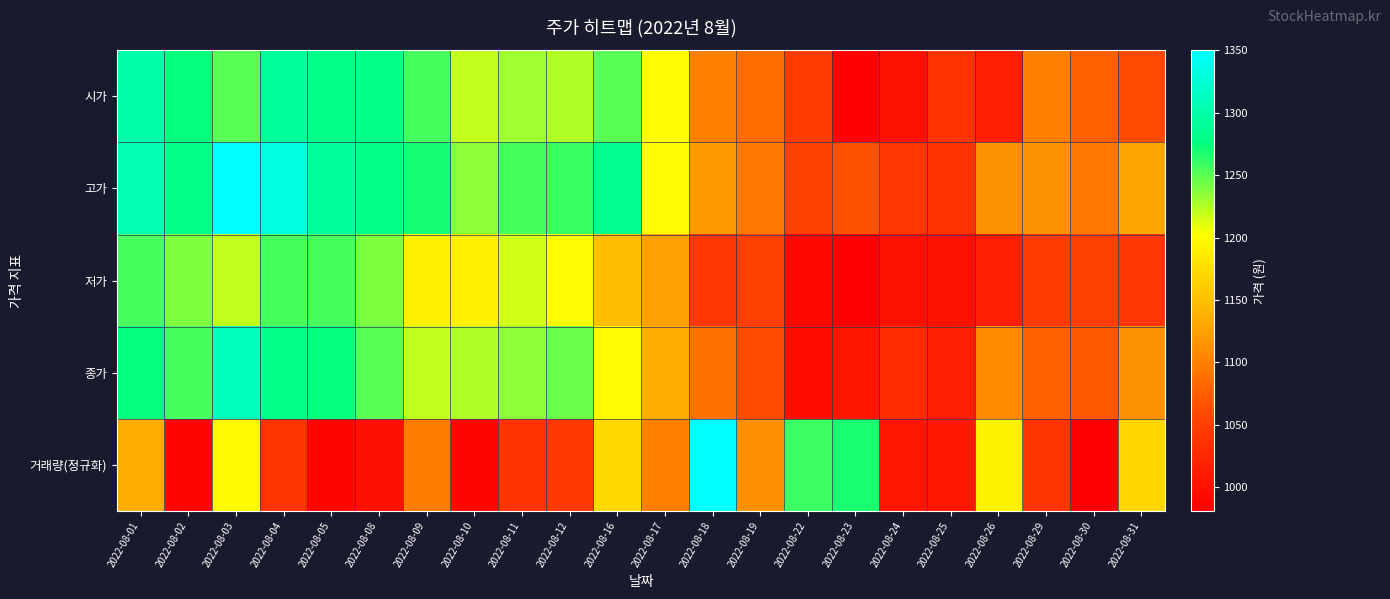

Reading left to right, transcribe all the data shown in this chart.

시가: 2022-08-01=1300.0	2022-08-02=1275.0	2022-08-03=1250.0	2022-08-04=1290.0	2022-08-05=1280.0	2022-08-08=1280.0	2022-08-09=1255.0	2022-08-10=1220.0	2022-08-11=1230.0	2022-08-12=1225.0	2022-08-16=1250.0	2022-08-17=1200.0	2022-08-18=1100.0	2022-08-19=1085.0	2022-08-22=1045.0	2022-08-23=983.0	2022-08-24=1000.0	2022-08-25=1035.0	2022-08-26=1015.0	2022-08-29=1100.0	2022-08-30=1075.0	2022-08-31=1060.0
고가: 2022-08-01=1305.0	2022-08-02=1280.0	2022-08-03=1350.0	2022-08-04=1330.0	2022-08-05=1290.0	2022-08-08=1280.0	2022-08-09=1270.0	2022-08-10=1235.0	2022-08-11=1255.0	2022-08-12=1260.0	2022-08-16=1285.0	2022-08-17=1200.0	2022-08-18=1120.0	2022-08-19=1095.0	2022-08-22=1050.0	2022-08-23=1065.0	2022-08-24=1040.0	2022-08-25=1035.0	2022-08-26=1115.0	2022-08-29=1115.0	2022-08-30=1095.0	2022-08-31=1130.0
저가: 2022-08-01=1255.0	2022-08-02=1240.0	2022-08-03=1220.0	2022-08-04=1255.0	2022-08-05=1255.0	2022-08-08=1240.0	2022-08-09=1190.0	2022-08-10=1190.0	2022-08-11=1215.0	2022-08-12=1200.0	2022-08-16=1150.0	2022-08-17=1125.0	2022-08-18=1040.0	2022-08-19=1050.0	2022-08-22=991.0	2022-08-23=981.0	2022-08-24=1000.0	2022-08-25=1000.0	2022-08-26=1015.0	2022-08-29=1045.0	2022-08-30=1050.0	2022-08-31=1040.0
종가: 2022-08-01=1275.0	2022-08-02=1255.0	2022-08-03=1310.0	2022-08-04=1280.0	2022-08-05=1275.0	2022-08-08=1250.0	2022-08-09=1220.0	2022-08-10=1225.0	2022-08-11=1235.0	2022-08-12=1245.0	2022-08-16=1200.0	2022-08-17=1135.0	2022-08-18=1090.0	2022-08-19=1060.0	2022-08-22=997.0	2022-08-23=1005.0	2022-08-24=1030.0	2022-08-25=1015.0	2022-08-26=1110.0	2022-08-29=1075.0	2022-08-30=1070.0	2022-08-31=1115.0
거래량(정규화): 2022-08-01=1136.1	2022-08-02=986.0	2022-08-03=1197.6	2022-08-04=1037.0	2022-08-05=987.3	2022-08-08=998.4	2022-08-09=1098.4	2022-08-10=986.8	2022-08-11=1034.8	2022-08-12=1042.6	2022-08-16=1170.1	2022-08-17=1099.9	2022-08-18=1350.0	2022-08-19=1112.3	2022-08-22=1257.9	2022-08-23=1268.1	2022-08-24=1005.9	2022-08-25=1009.1	2022-08-26=1193.0	2022-08-29=1036.6	2022-08-30=981.0	2022-08-31=1169.6